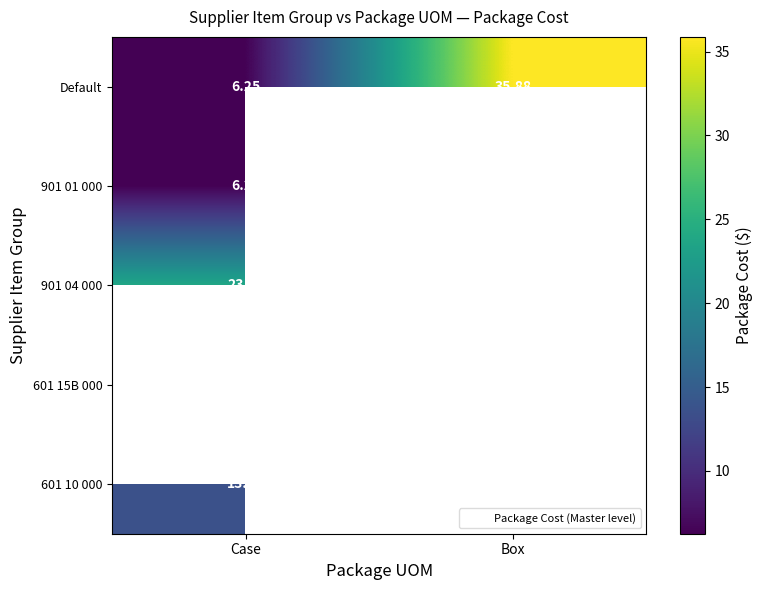

What is the minimum value for Default?

6.2